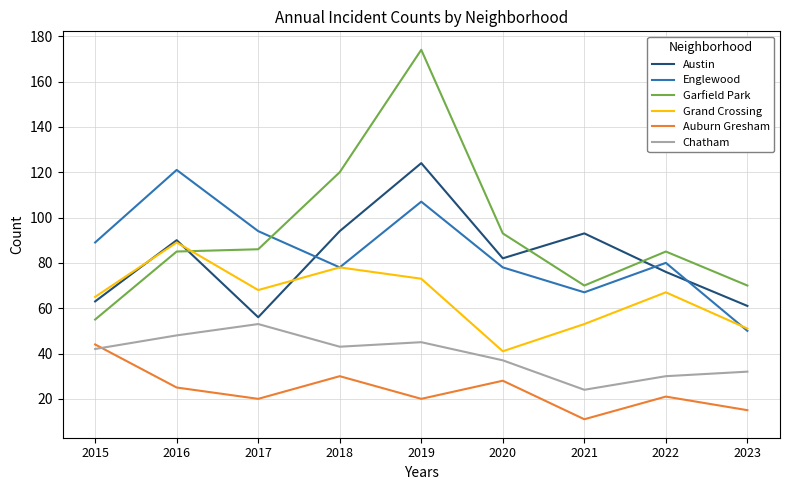

Which series has the largest range (max minus min)?

Garfield Park